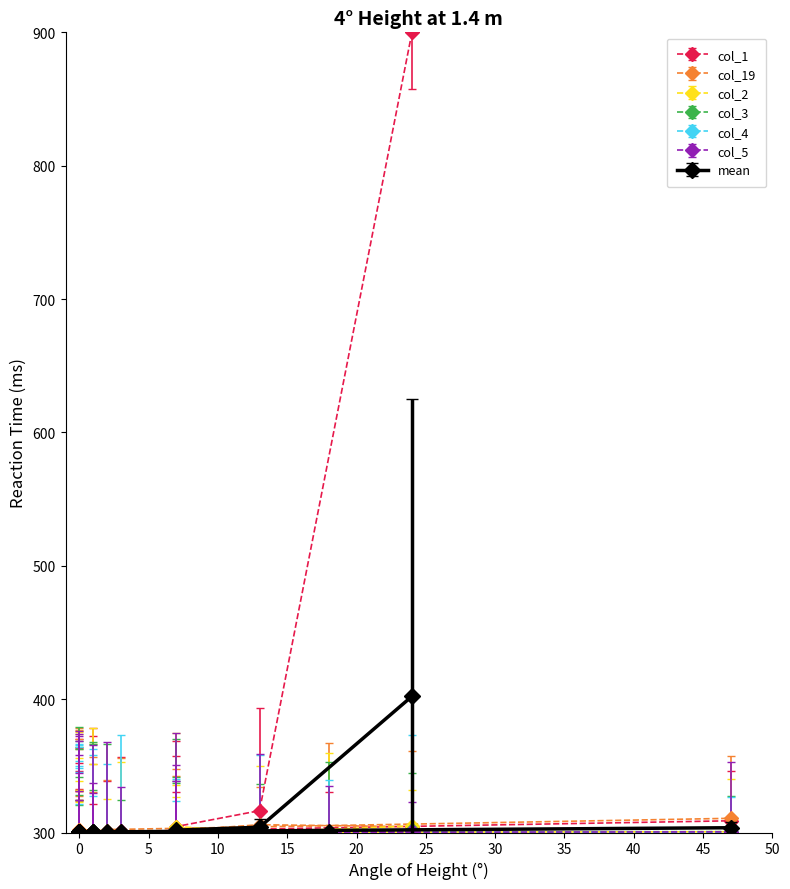

List the series in order of their peak value, lowest first.

col_5, col_4, col_3, col_2, col_19, col_1